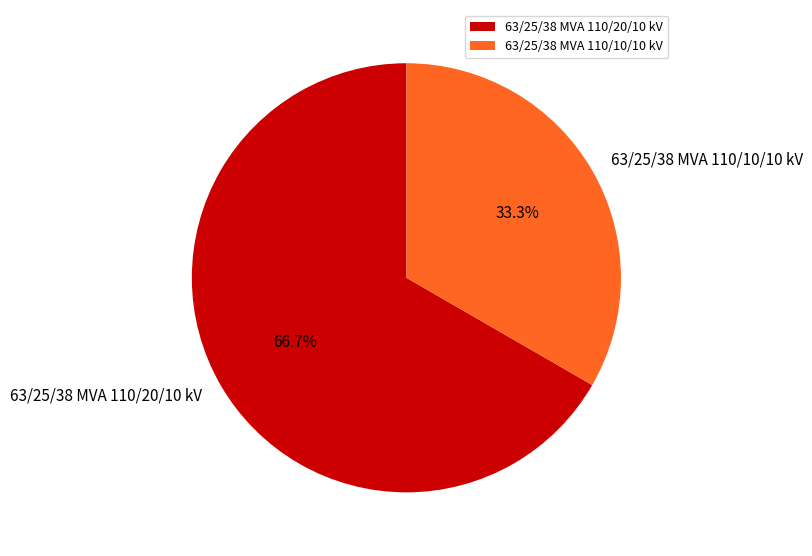

Combined, what portion of the pie is 63/25/38 MVA 110/20/10 kV and 63/25/38 MVA 110/10/10 kV?

100.0%